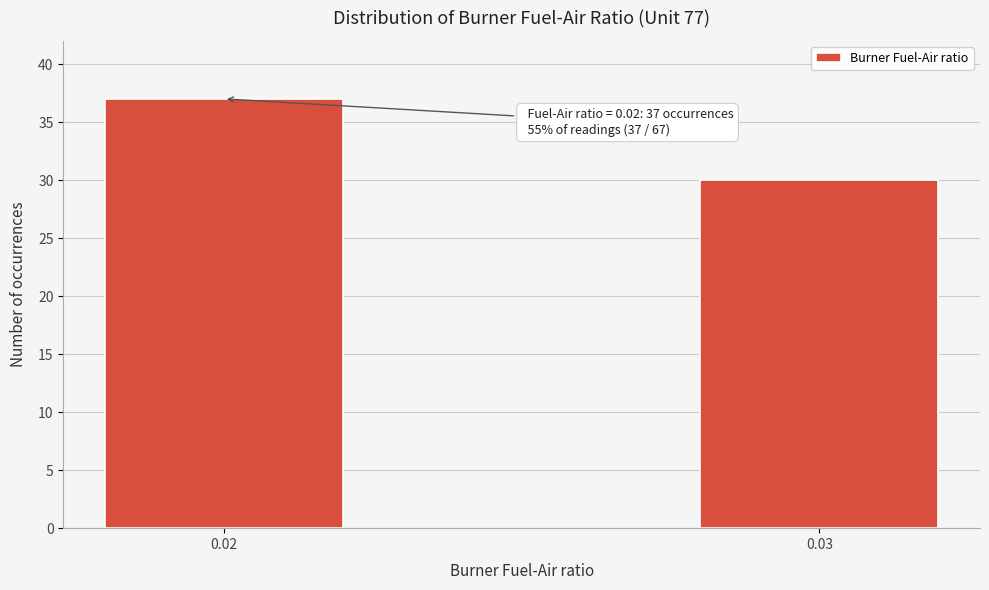

Reading left to right, list all the values displayed in this chart.

37	30